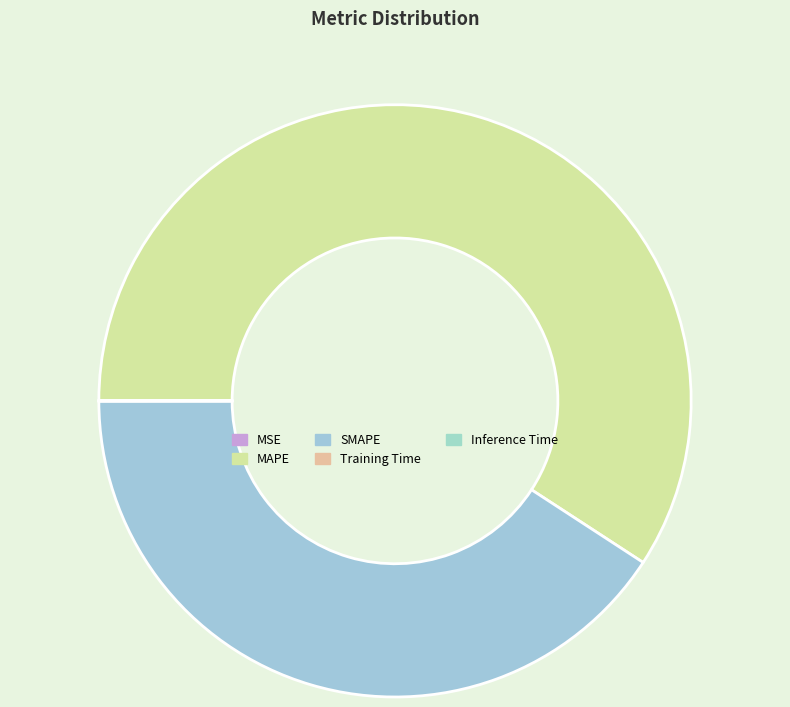

What portion of the pie excludes Training Time?

100.0%